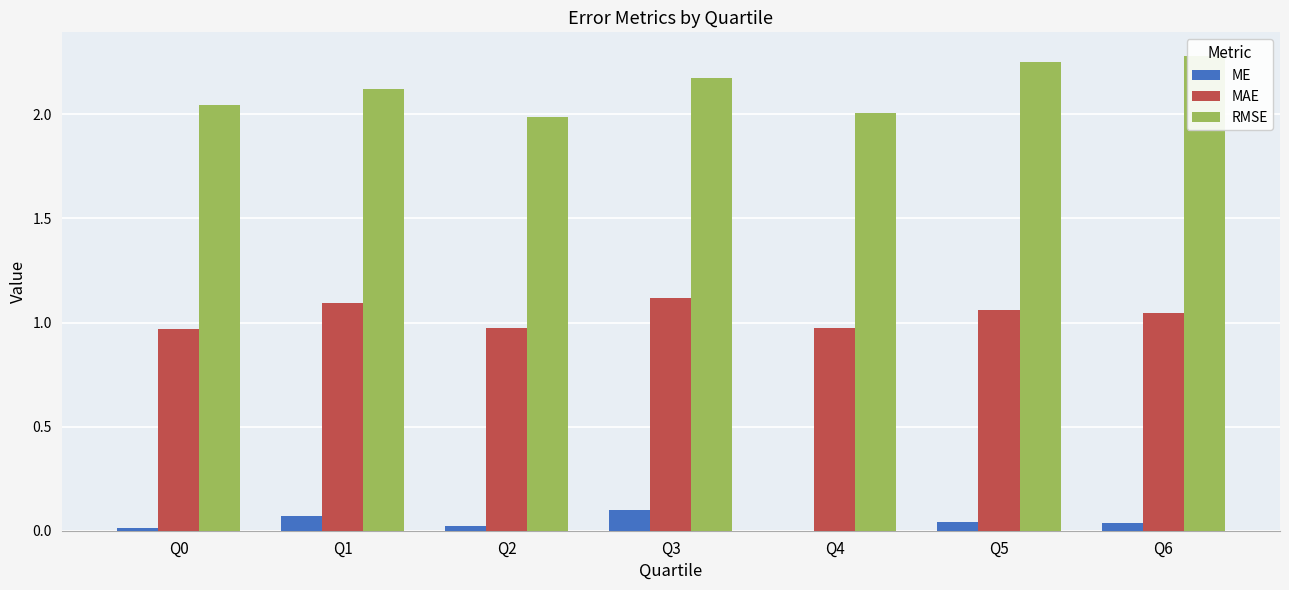

The ME series shows 0.0 at Q5. True or false?

True